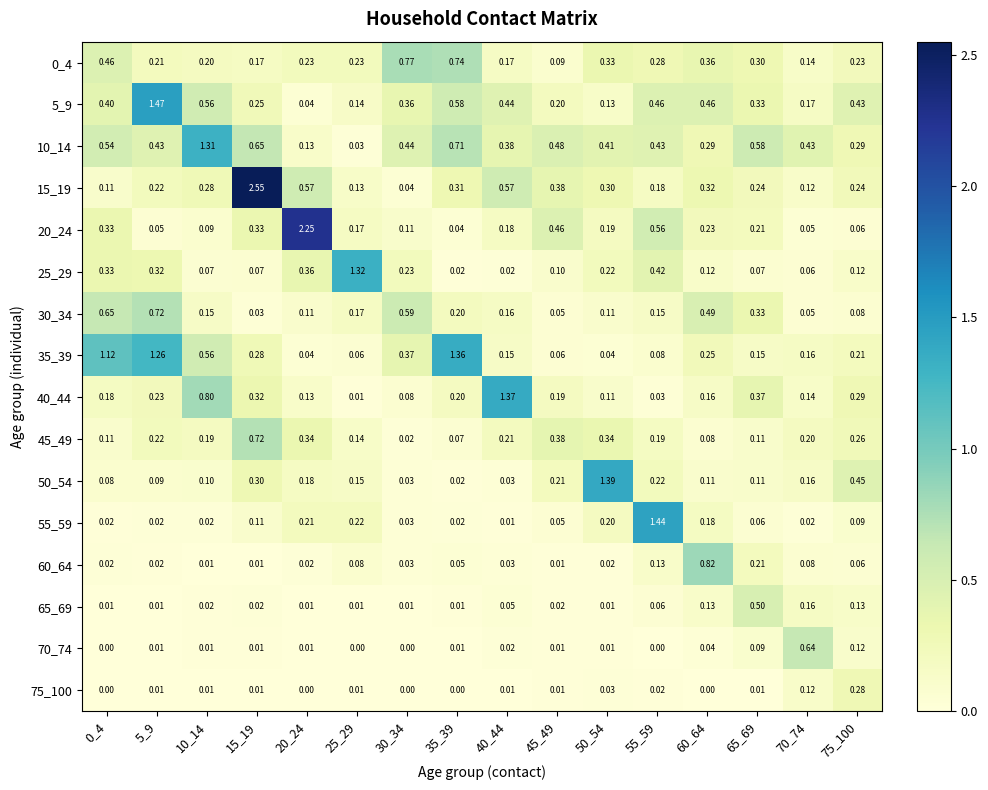

Is the value of 70_74 at 45_49 greater than the value of 40_44 at 5_9?

No